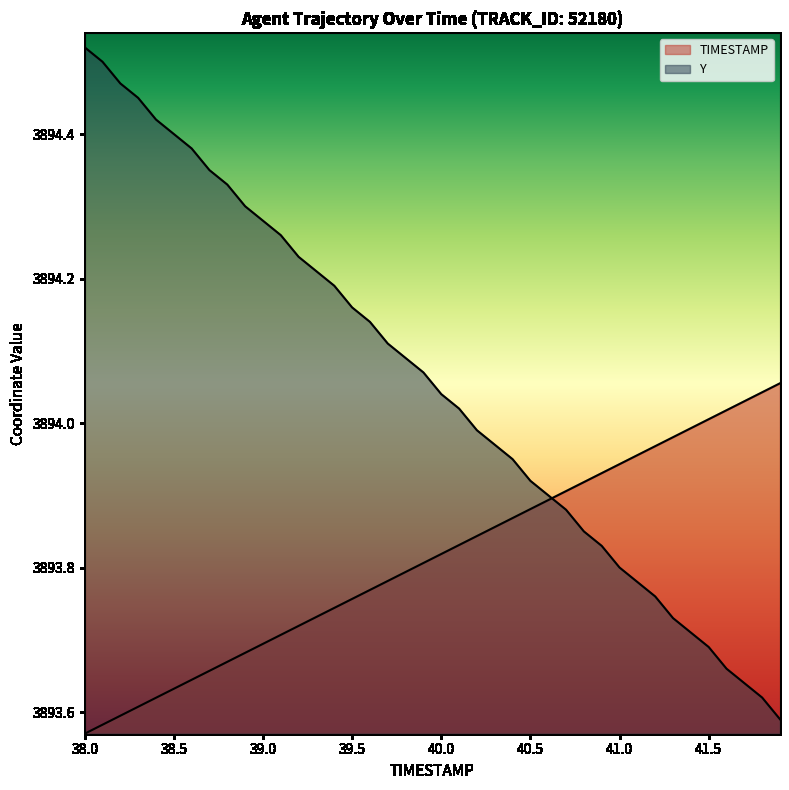

What position from the right is 39.4?

26